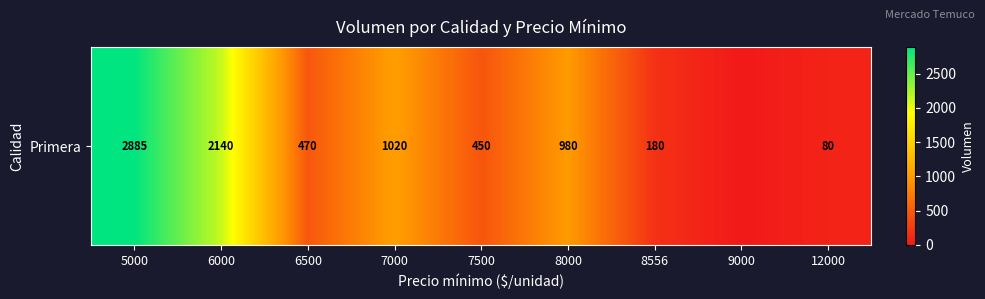

Rank the categories by value from highest to lowest.

5000, 6000, 7000, 8000, 6500, 7500, 8556, 12000, 9000